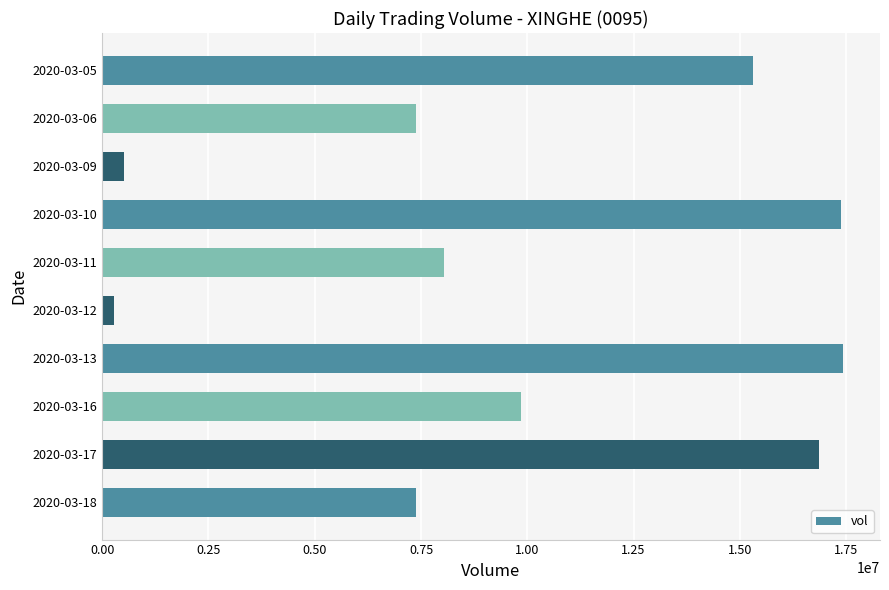

Is it true that the value at 2020-03-06 is 1761094?

False